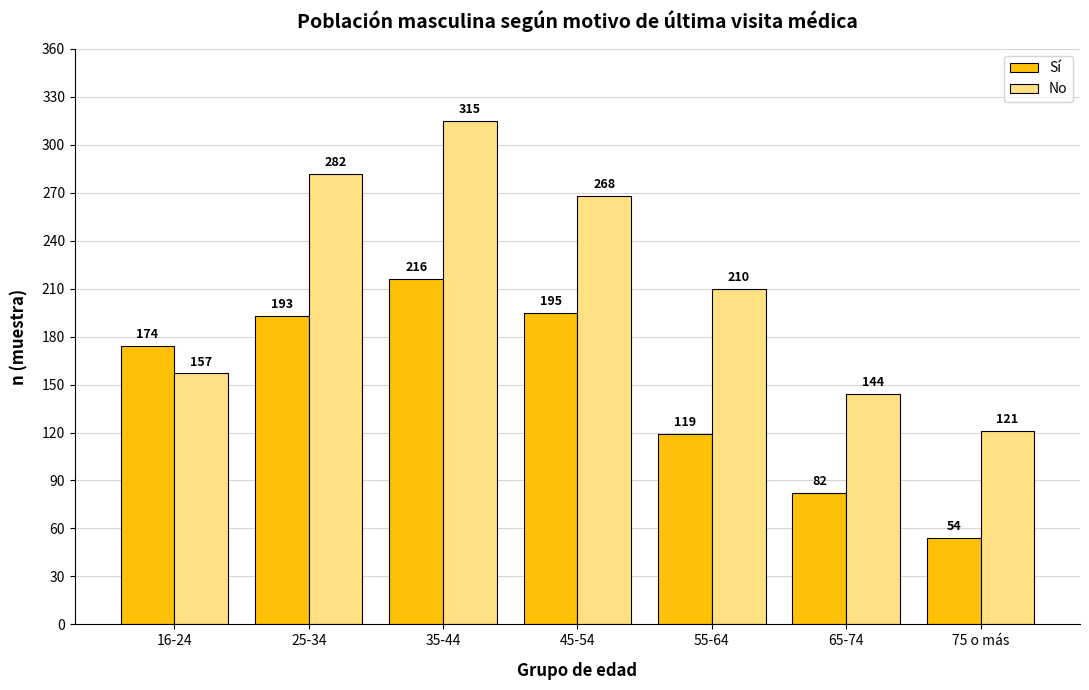

Reading left to right, list all the values displayed in this chart.

Sí: 16-24=174	25-34=193	35-44=216	45-54=195	55-64=119	65-74=82	75 o más=54
No: 16-24=157	25-34=282	35-44=315	45-54=268	55-64=210	65-74=144	75 o más=121